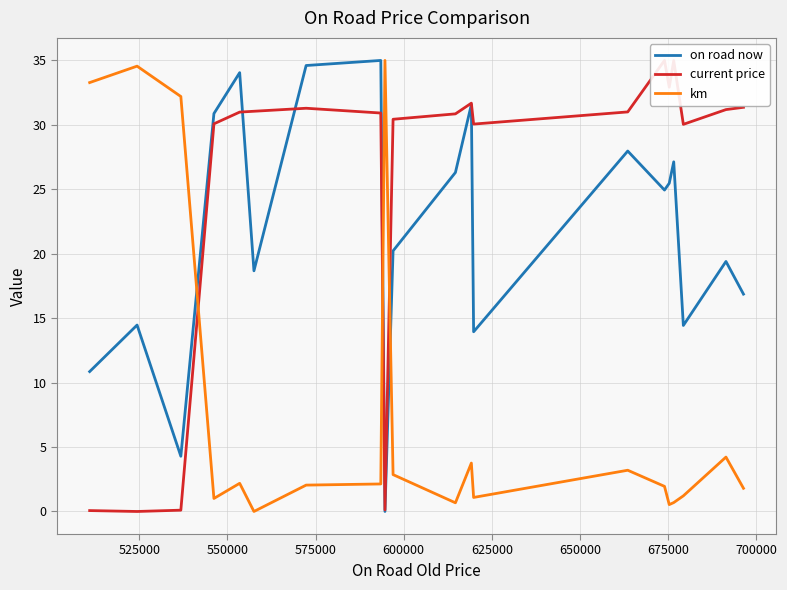

True or false: km and on road now cross at least once.

True